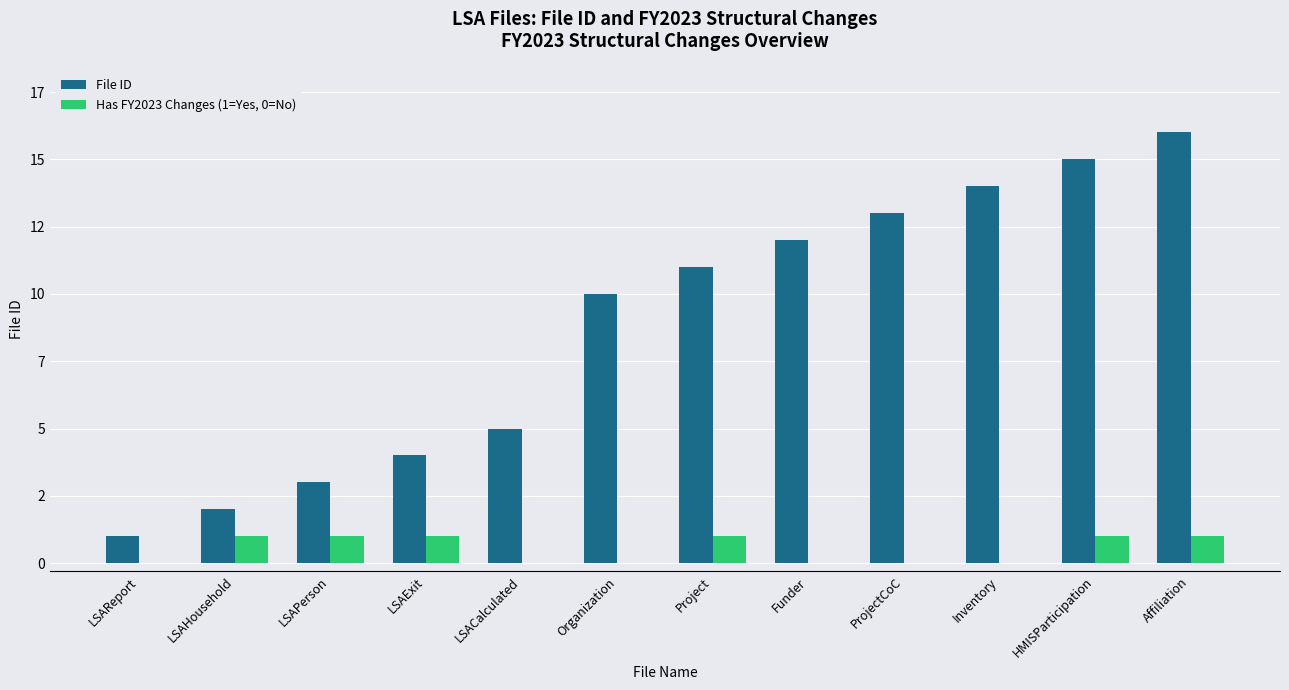

Which series changed the most between Funder and Inventory?

File ID